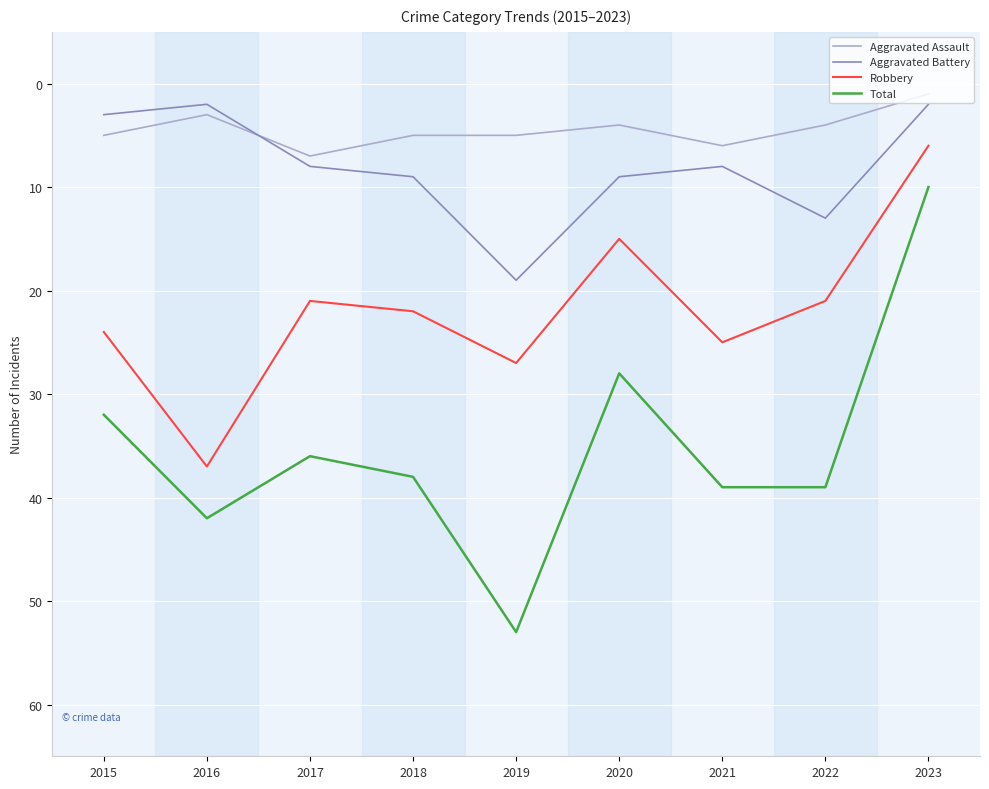

Does the chart have visible grid lines?

Yes